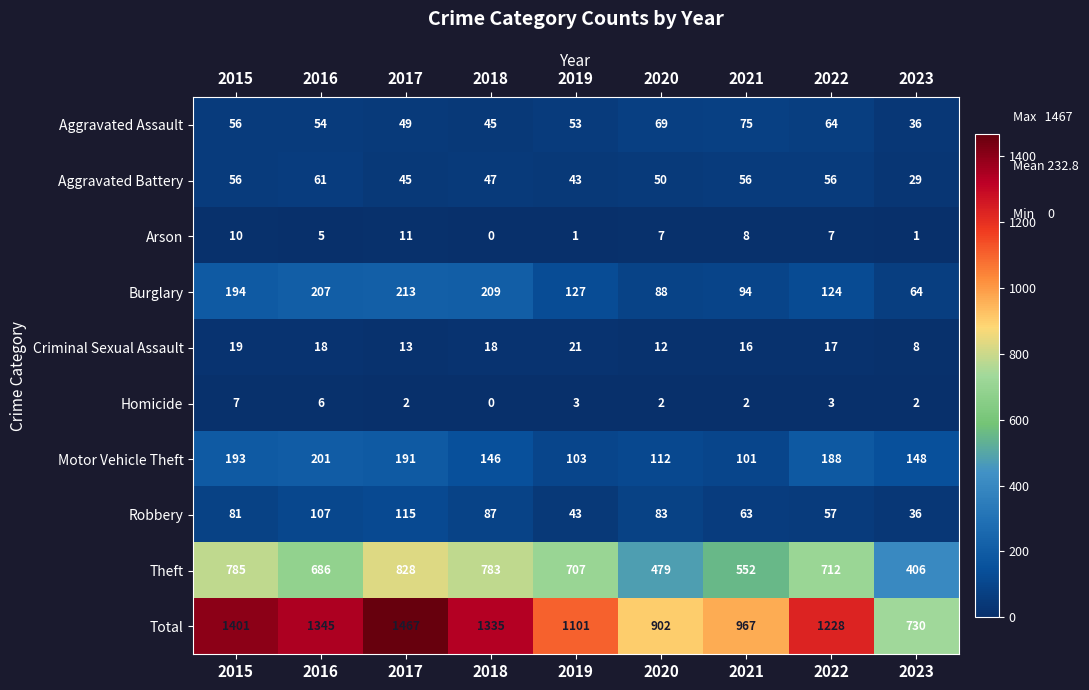

The Total series shows 1345 at 2016. True or false?

True